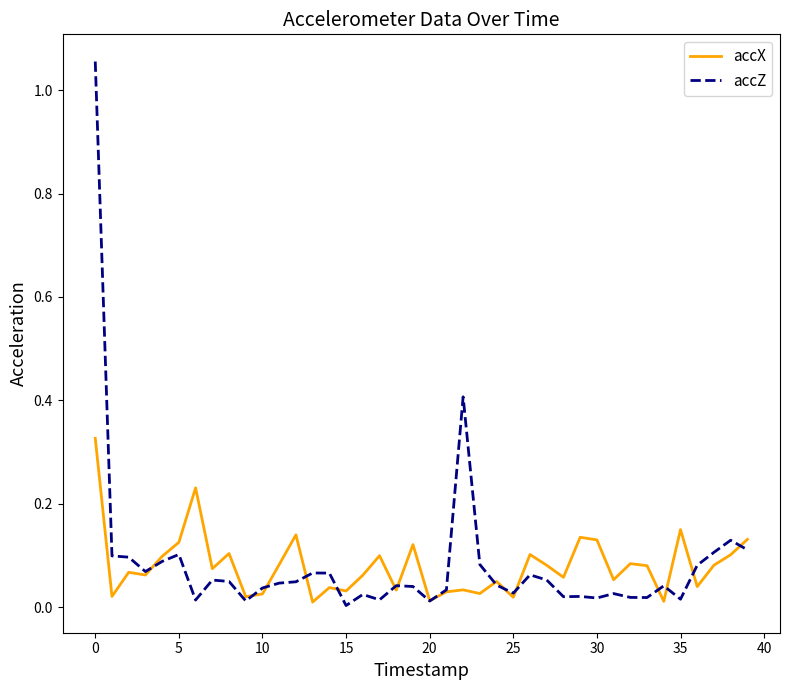

At how many categories does at least one series exceed 0?

40